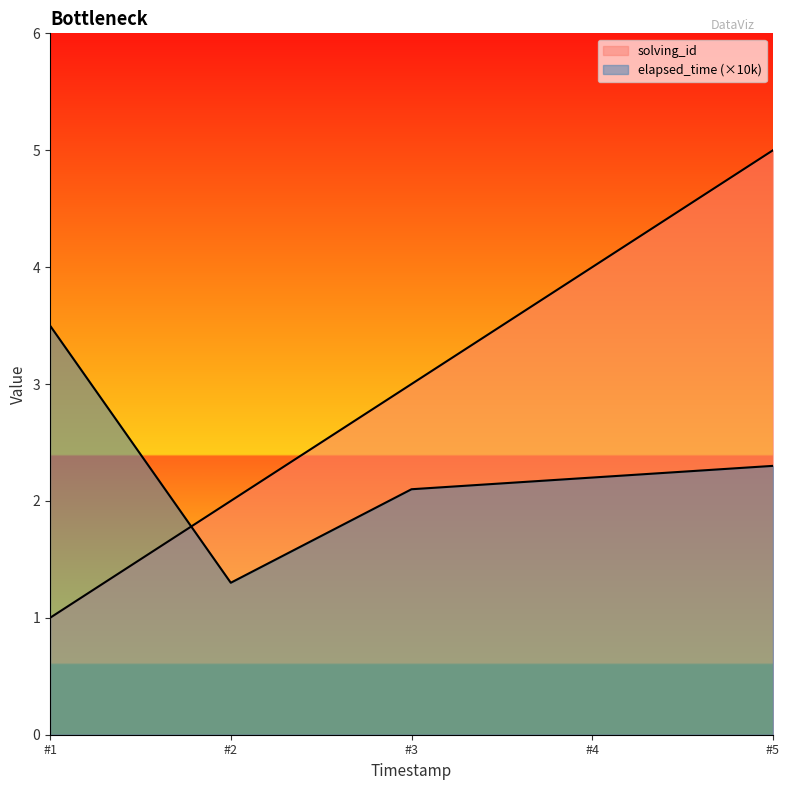

How many interior local valleys does the elapsed_time series have?

1